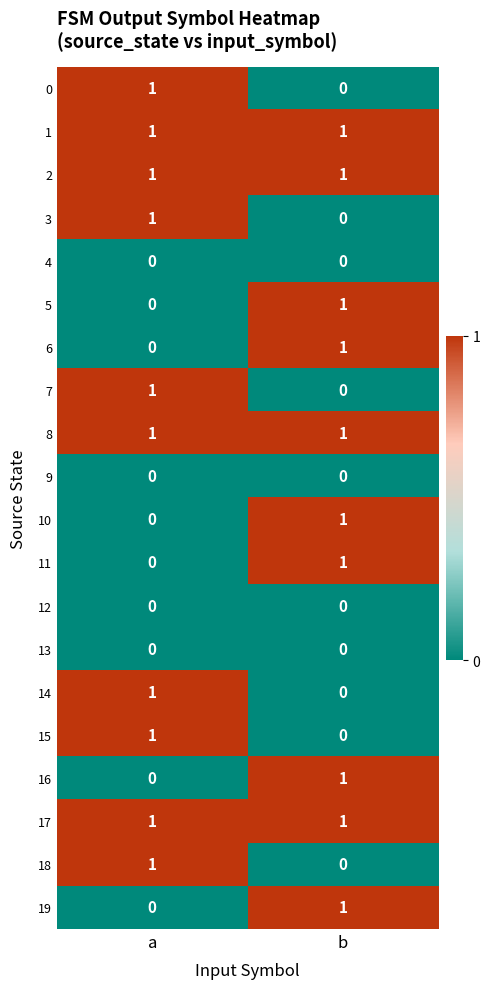

The 8 series shows 1 at b. True or false?

True